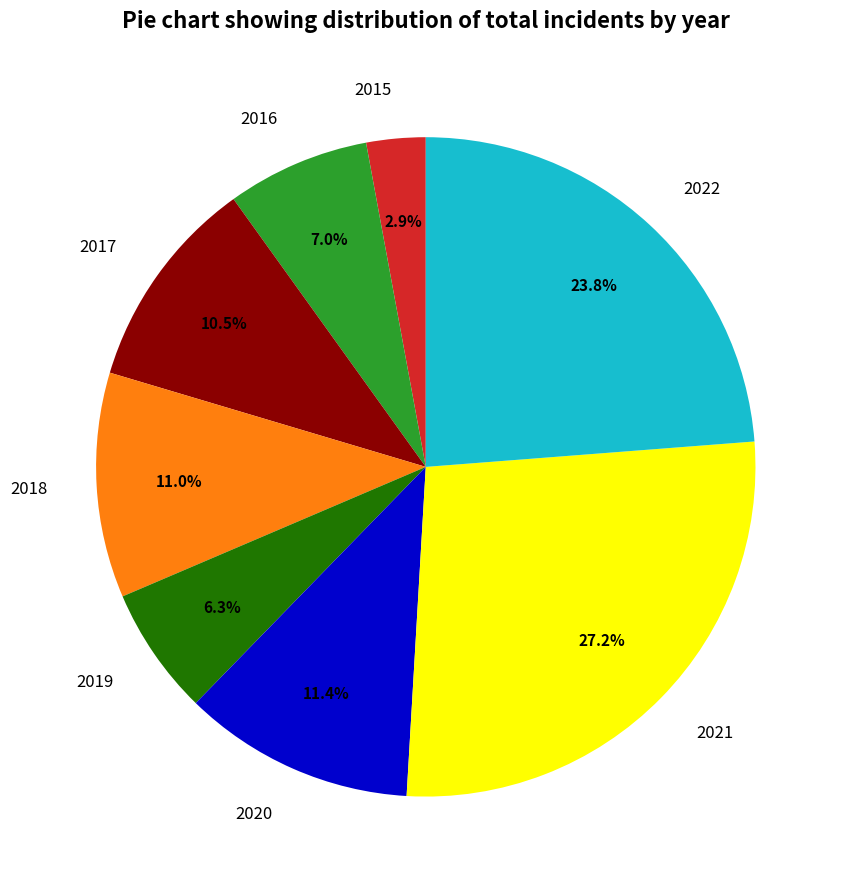

Does 2019 account for over 50% of the chart?

No